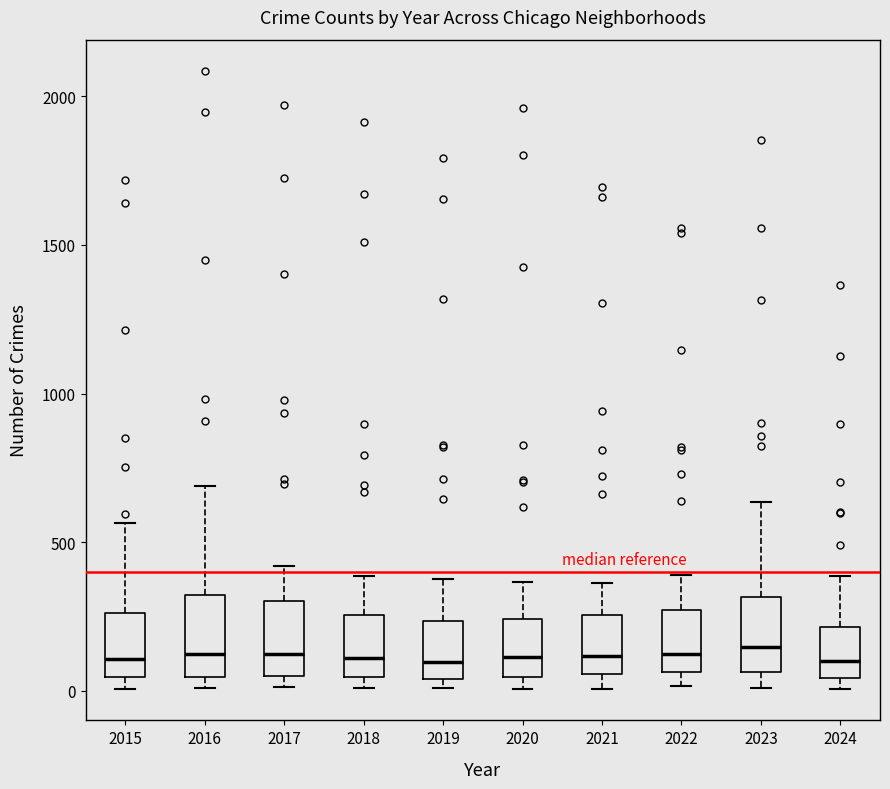

Reading left to right, transcribe this box plot: for each box, give where its median line is, the range the box spans, and where its two whiskers end, as read against the y-axis. The values are not printed on the chart, so give them approximately, as read against the axis.

2015: median 100, box 50 to 250, whiskers 0 to 550
2016: median 150, box 50 to 300, whiskers 0 to 700
2017: median 100, box 50 to 300, whiskers 0 to 400
2018: median 100, box 50 to 250, whiskers 0 to 400
2019: median 100, box 50 to 250, whiskers 0 to 400
2020: median 100, box 50 to 250, whiskers 0 to 350
2021: median 100, box 50 to 250, whiskers 0 to 350
2022: median 100, box 50 to 250, whiskers 0 to 400
2023: median 150, box 50 to 300, whiskers 0 to 650
2024: median 100, box 50 to 200, whiskers 0 to 400